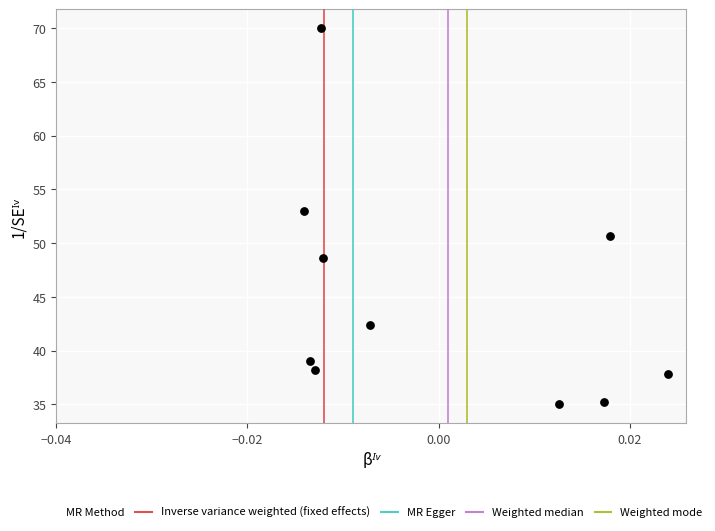

What Y value in the scatter plot is closest to 52?

53.0